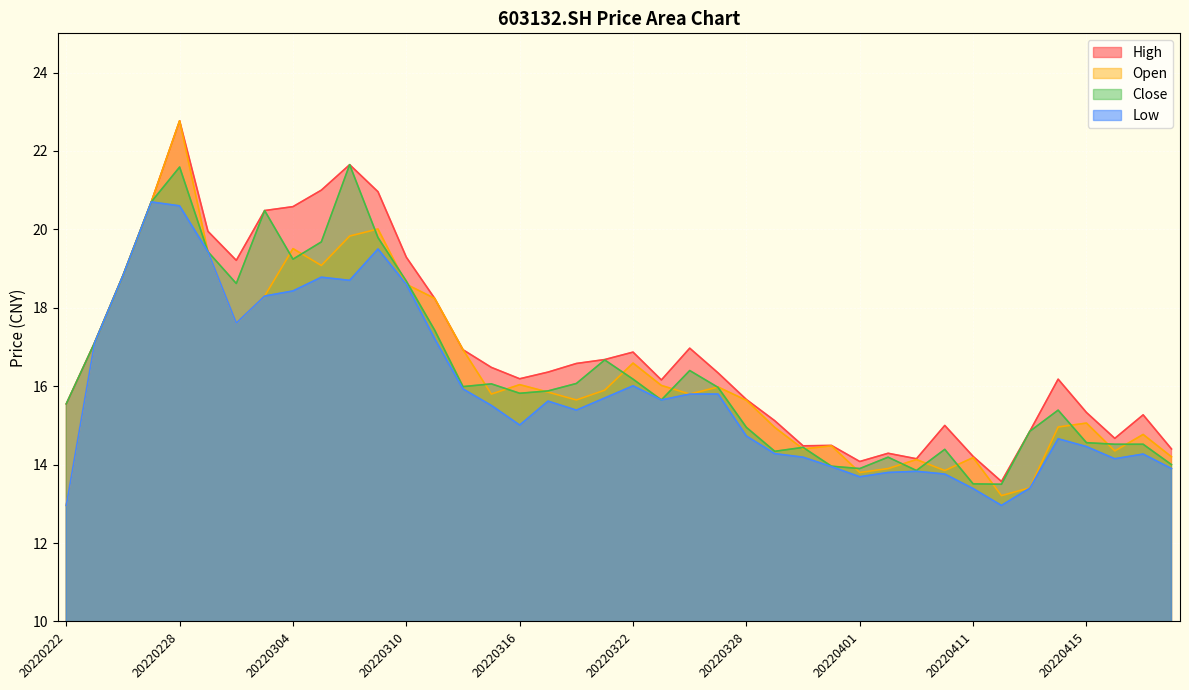

True or false: close and low intersect in this chart.

False